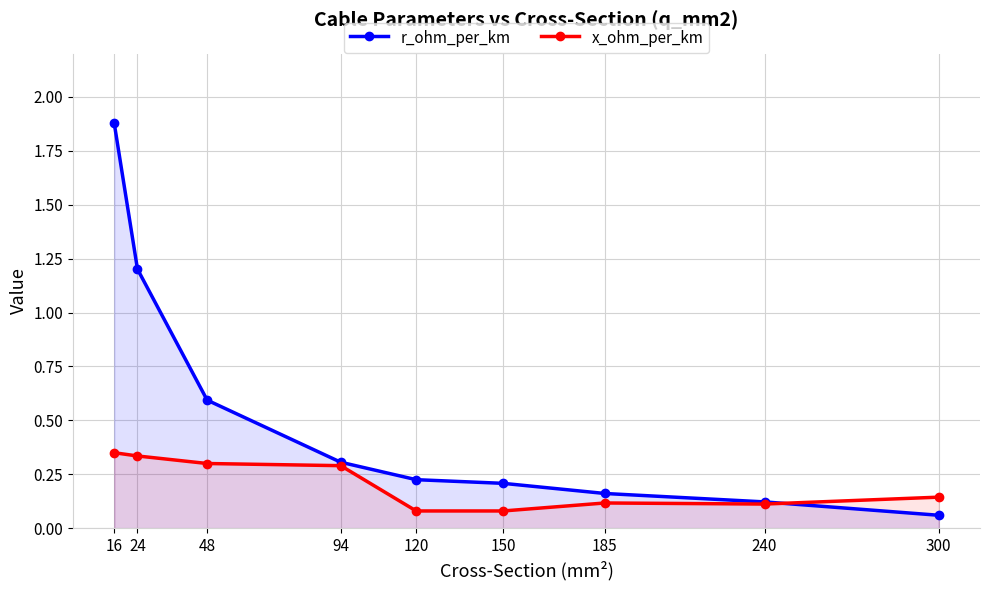

What is the sum of all r_ohm_per_km values?

4.8